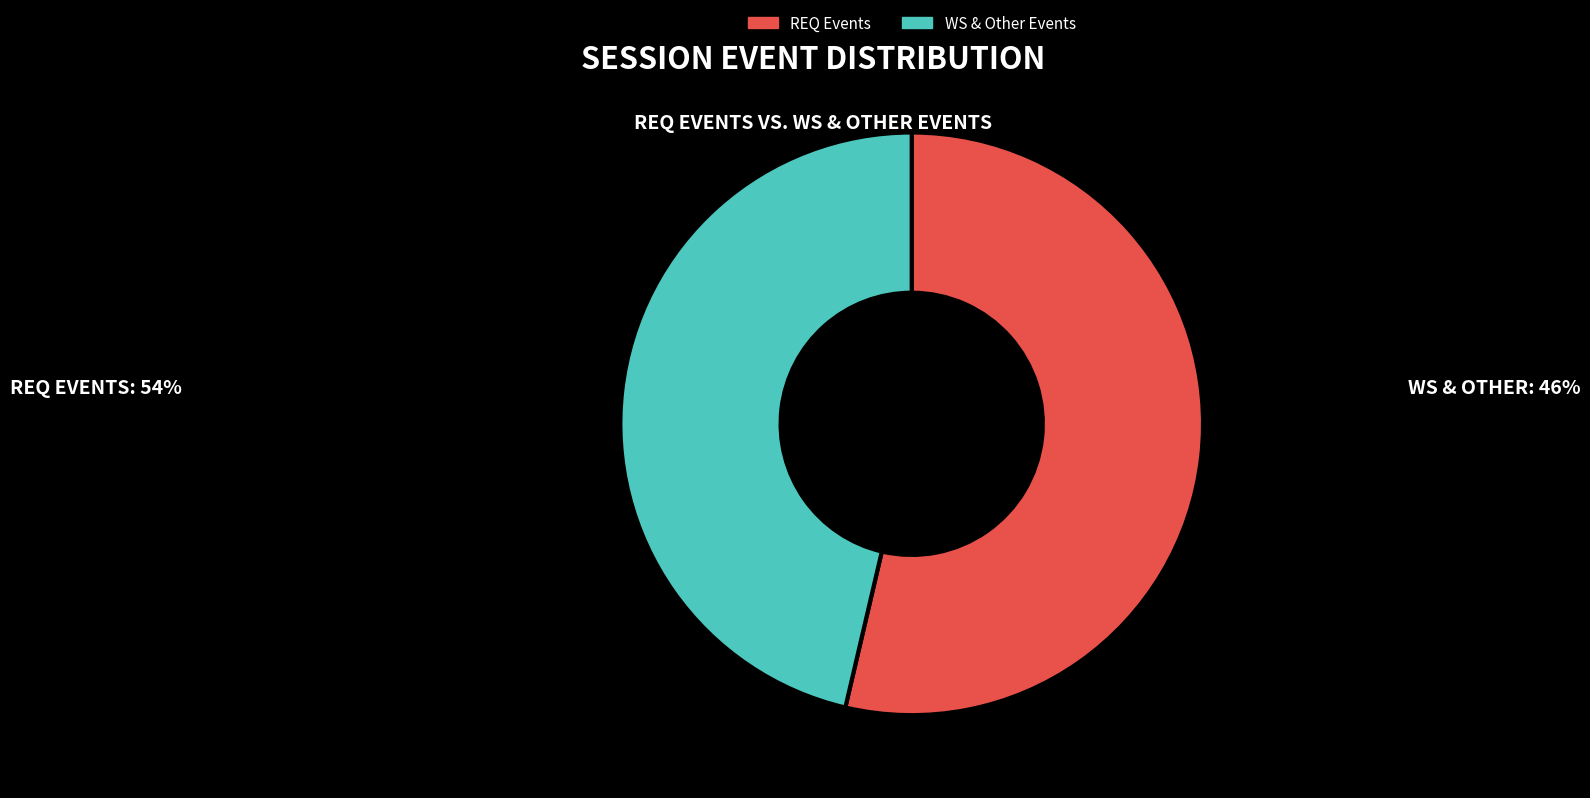

Which slice is the smallest?

WS & Other Events